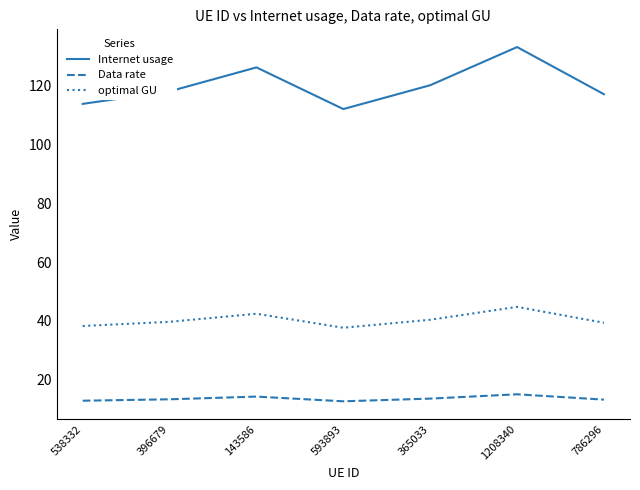

Which series has the largest total across all categories?

Internet usage